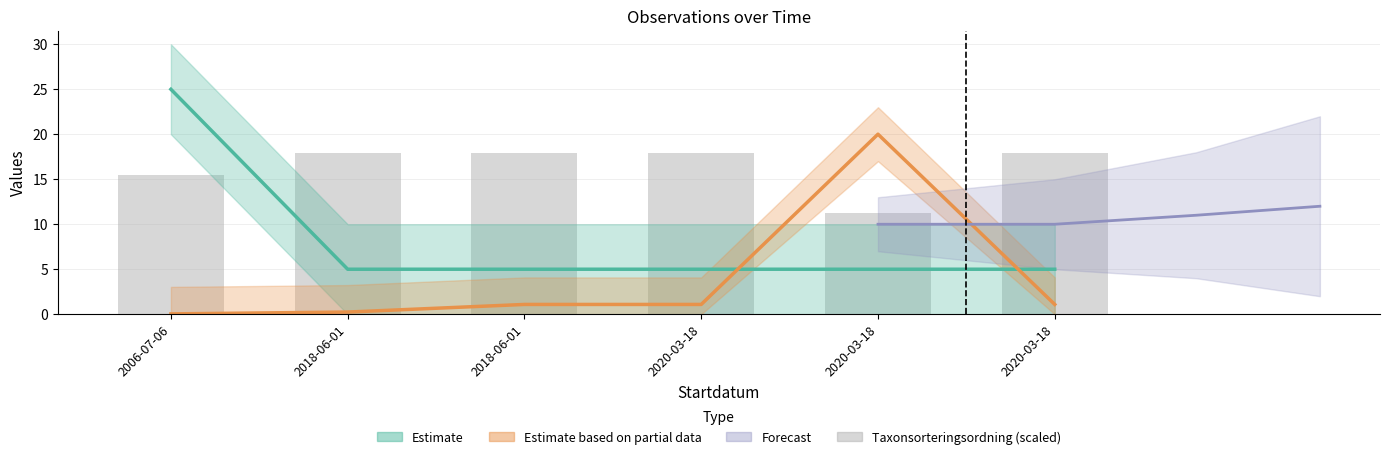

Reading right to left, list all the values displayed in this chart.

2020-03-18=17.9	2020-03-18=11.3	2020-03-18=17.9	2018-06-01=17.9	2018-06-01=17.9	2006-07-06=15.5